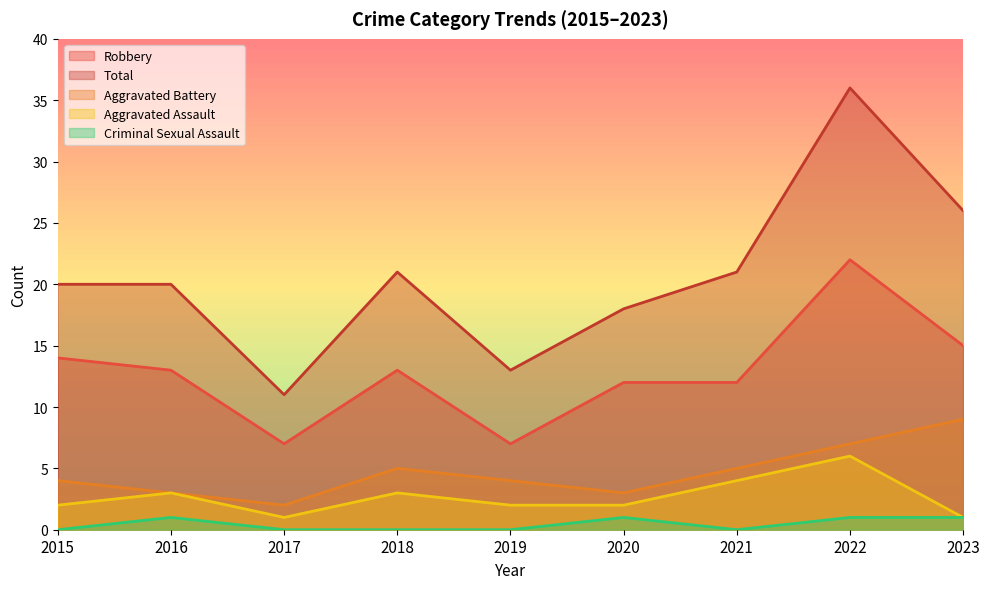

Rank the series at 2023 from lowest to highest value.

Aggravated Assault, Criminal Sexual Assault, Aggravated Battery, Robbery, Total